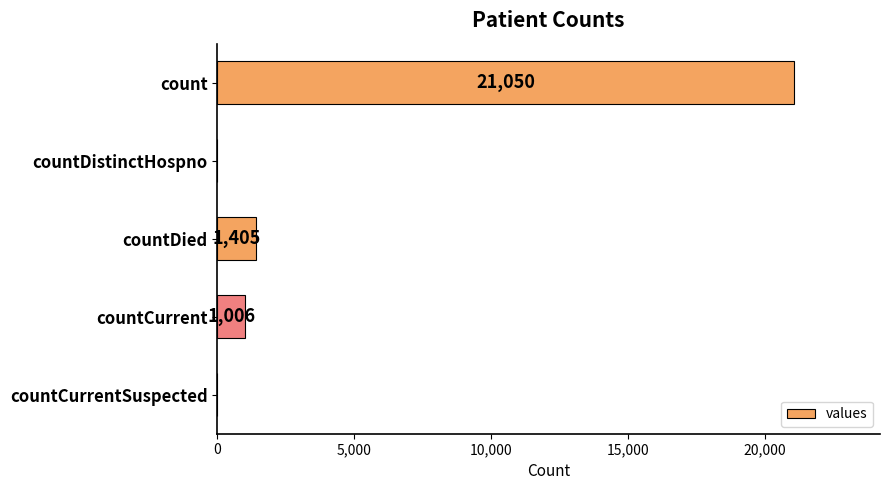

The chart shows a value of 21050 at count. True or false?

True